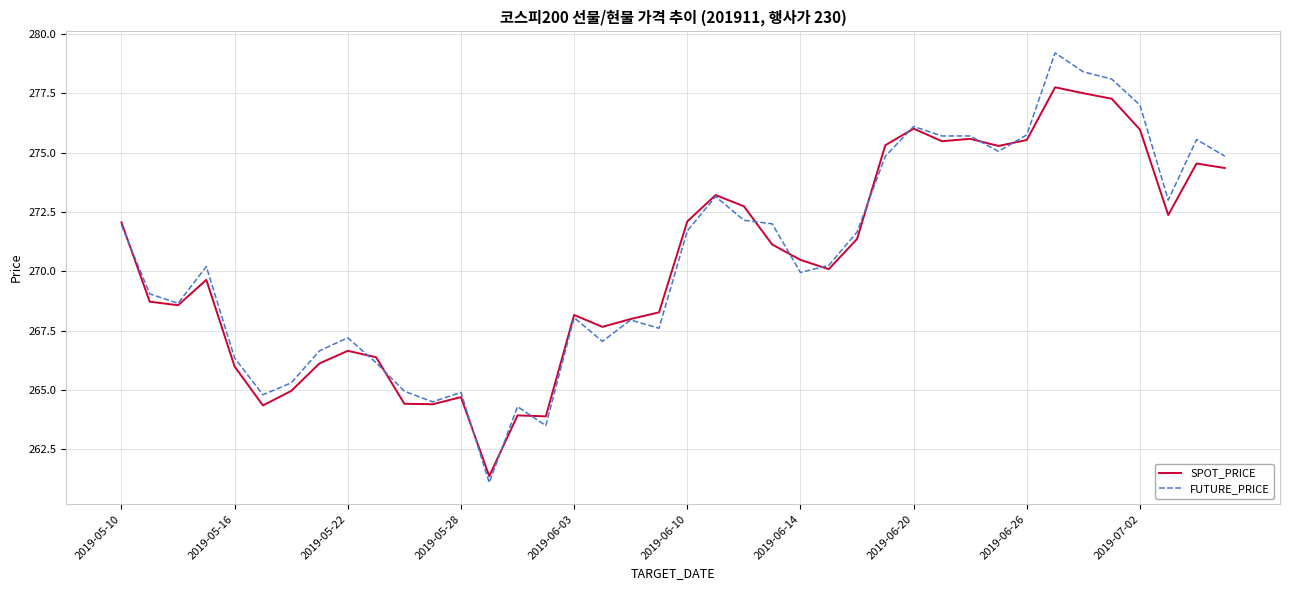

List the series in order of their peak value, lowest first.

SPOT_PRICE, FUTURE_PRICE